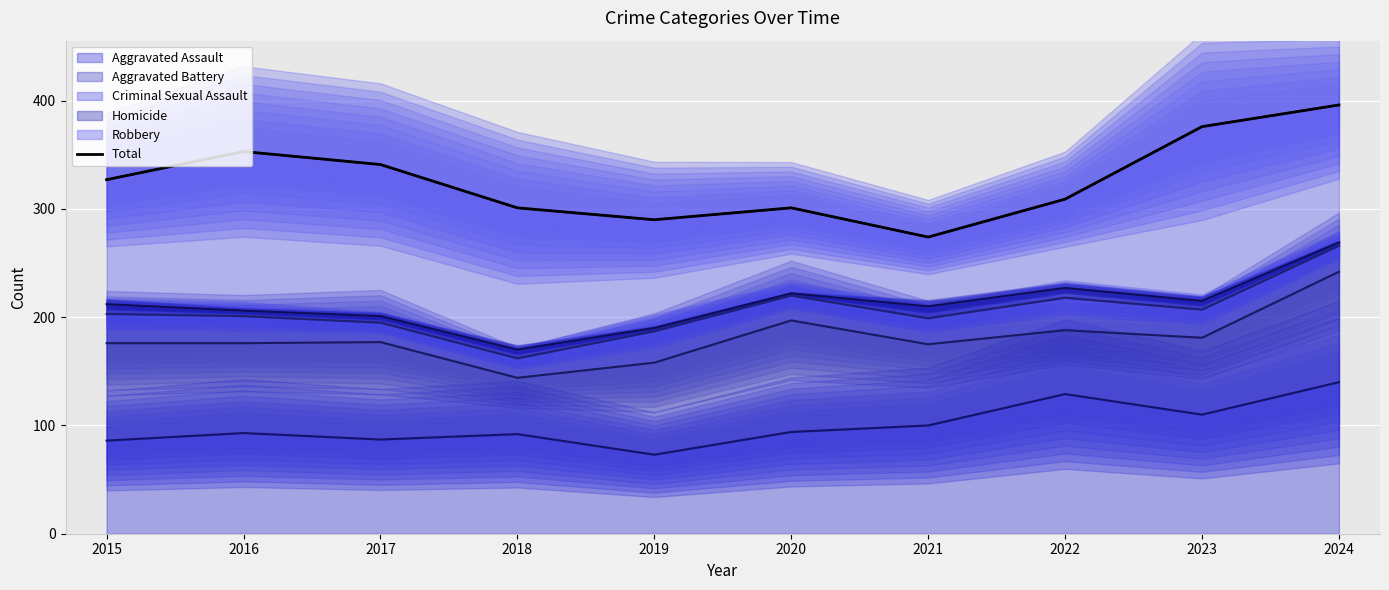

Between 2020 and 2019, which is larger?

2020